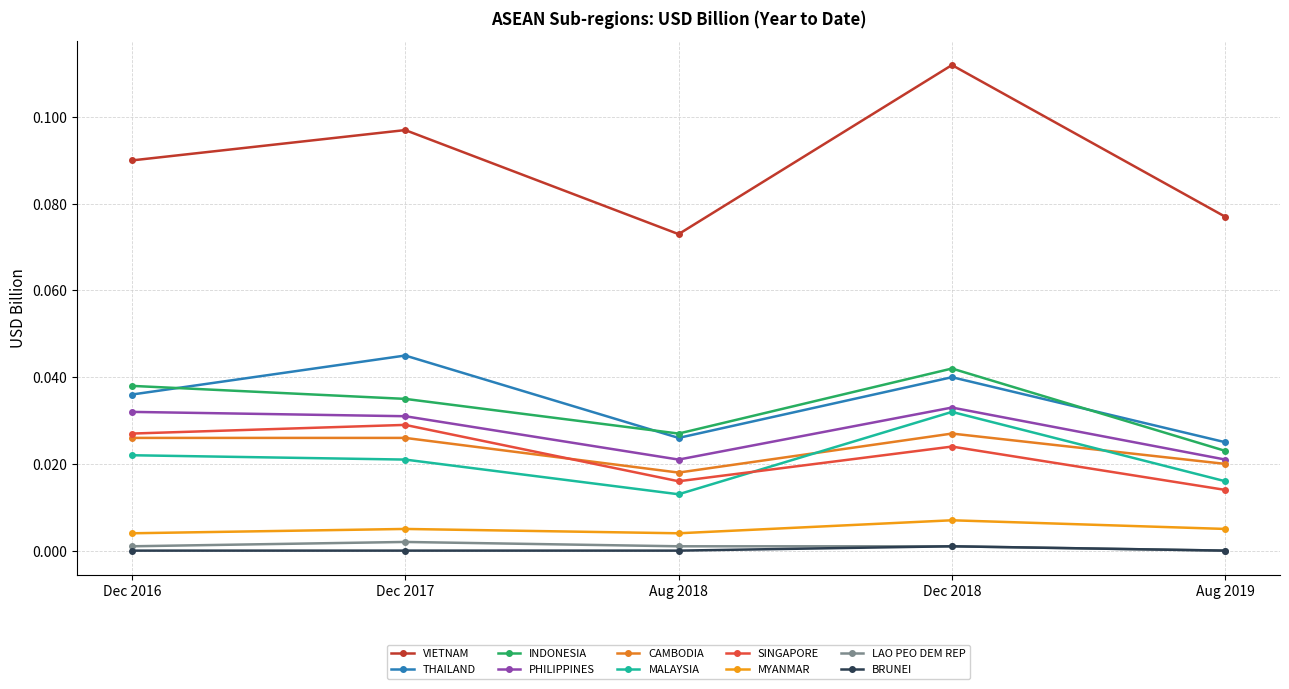

Which series has the largest range (max minus min)?

VIETNAM